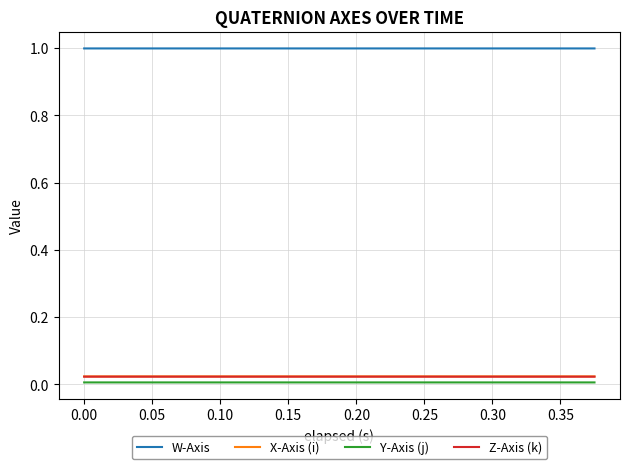

True or false: W-Axis and Y-Axis (j) intersect in this chart.

False